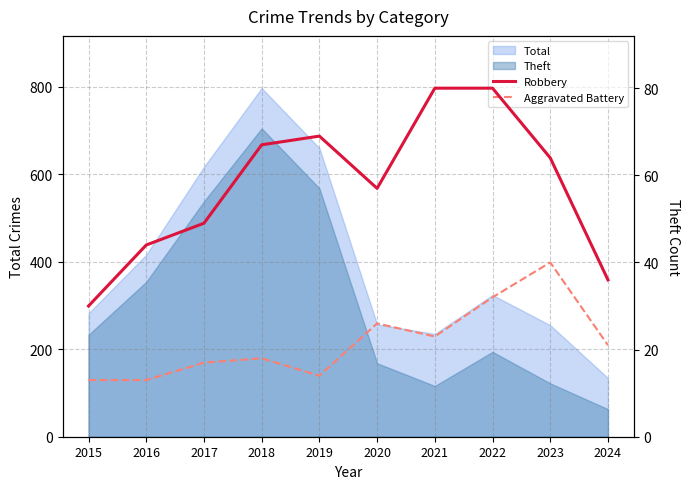

True or false: Aggravated Battery has more than 1 interior local peaks.

True